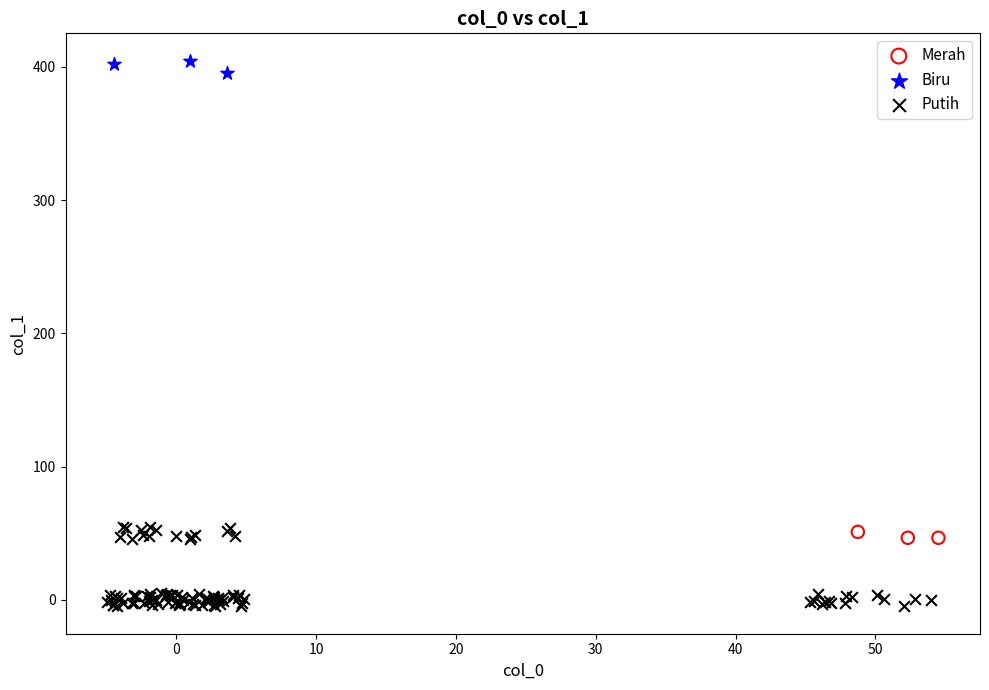

Which series has the largest Y range (max minus min)?

Putih